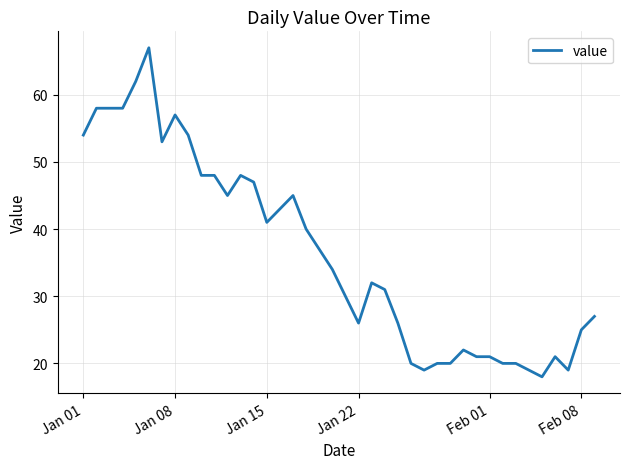

What is the maximum value shown in the chart?

67